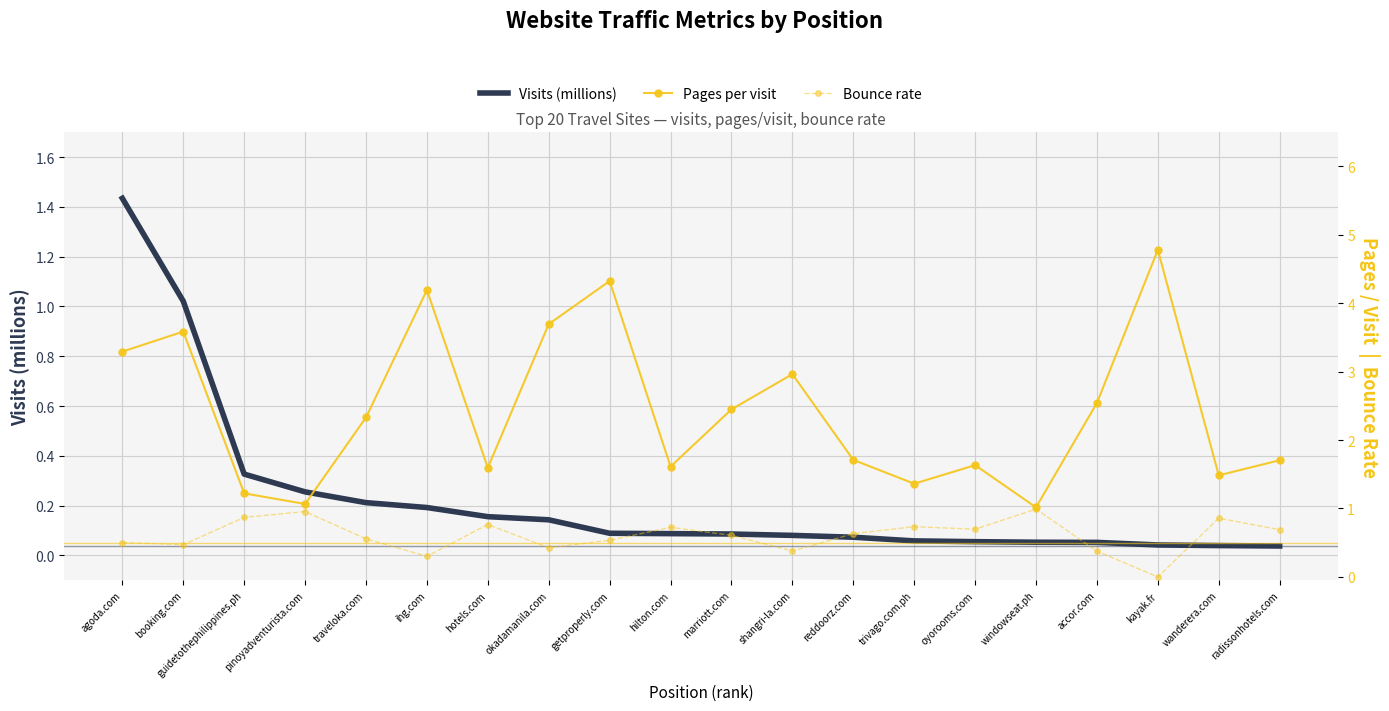

How many lines are shown in the chart?

3